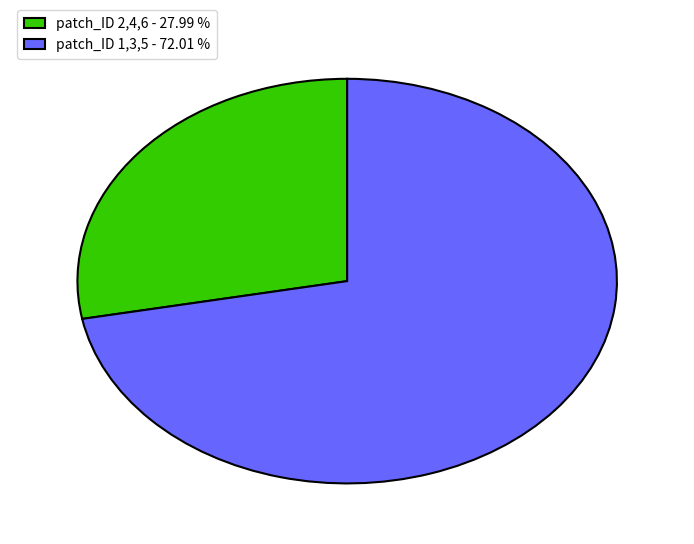

Does any single category account for the majority?

Yes